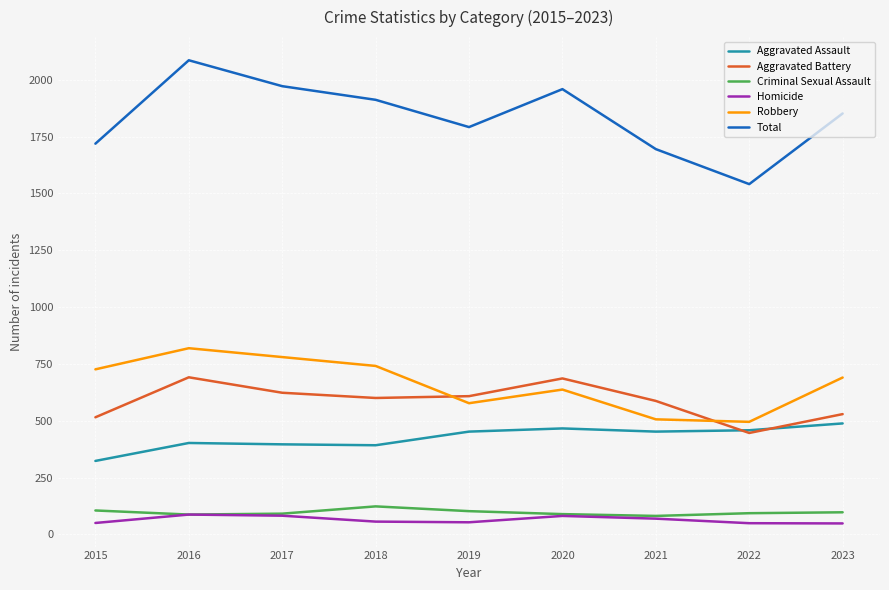

At which category does Criminal Sexual Assault reach its first local peak?

2018